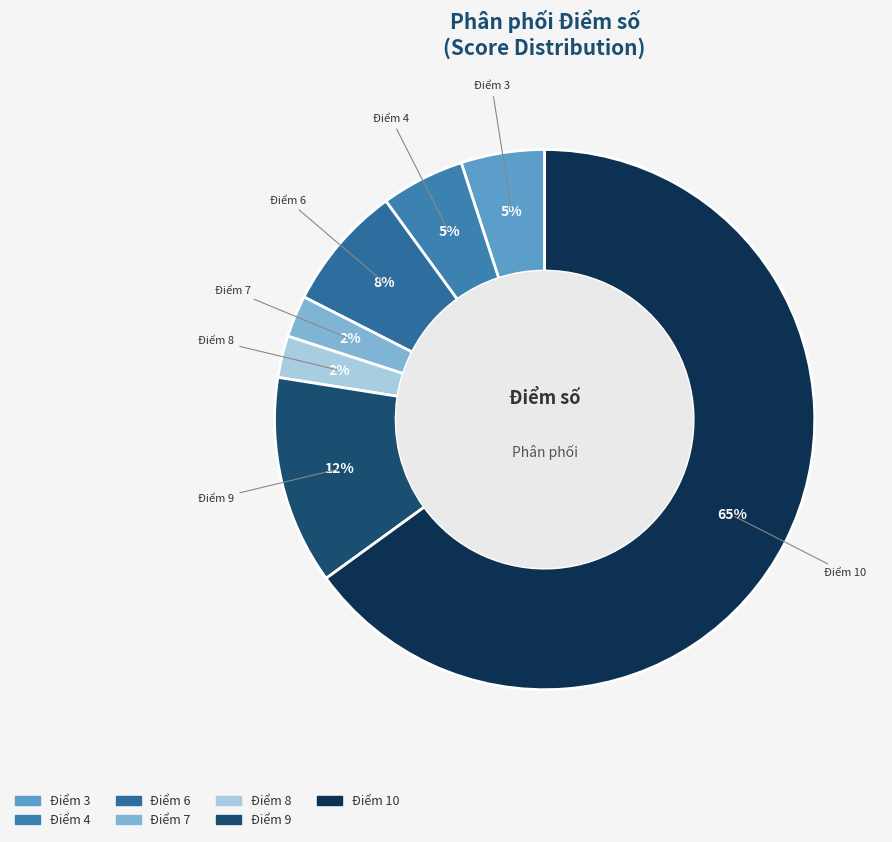

Does any single category account for the majority?

Yes